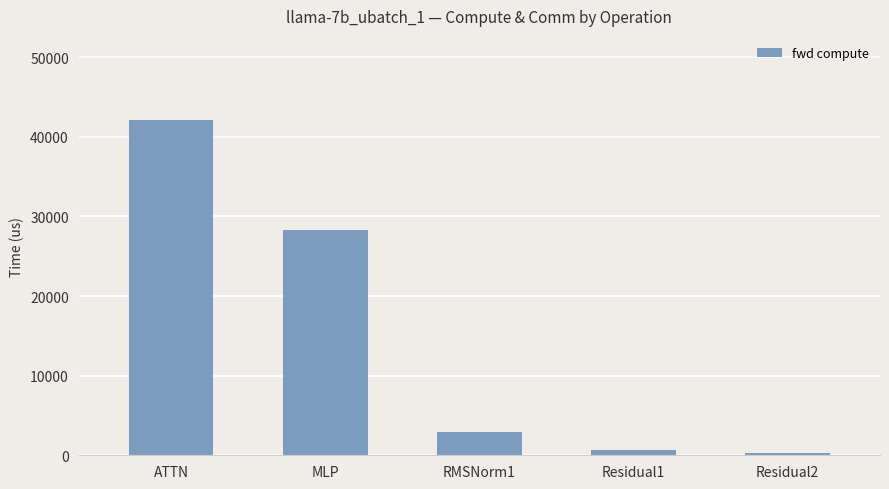

What is the average value?

14871.1